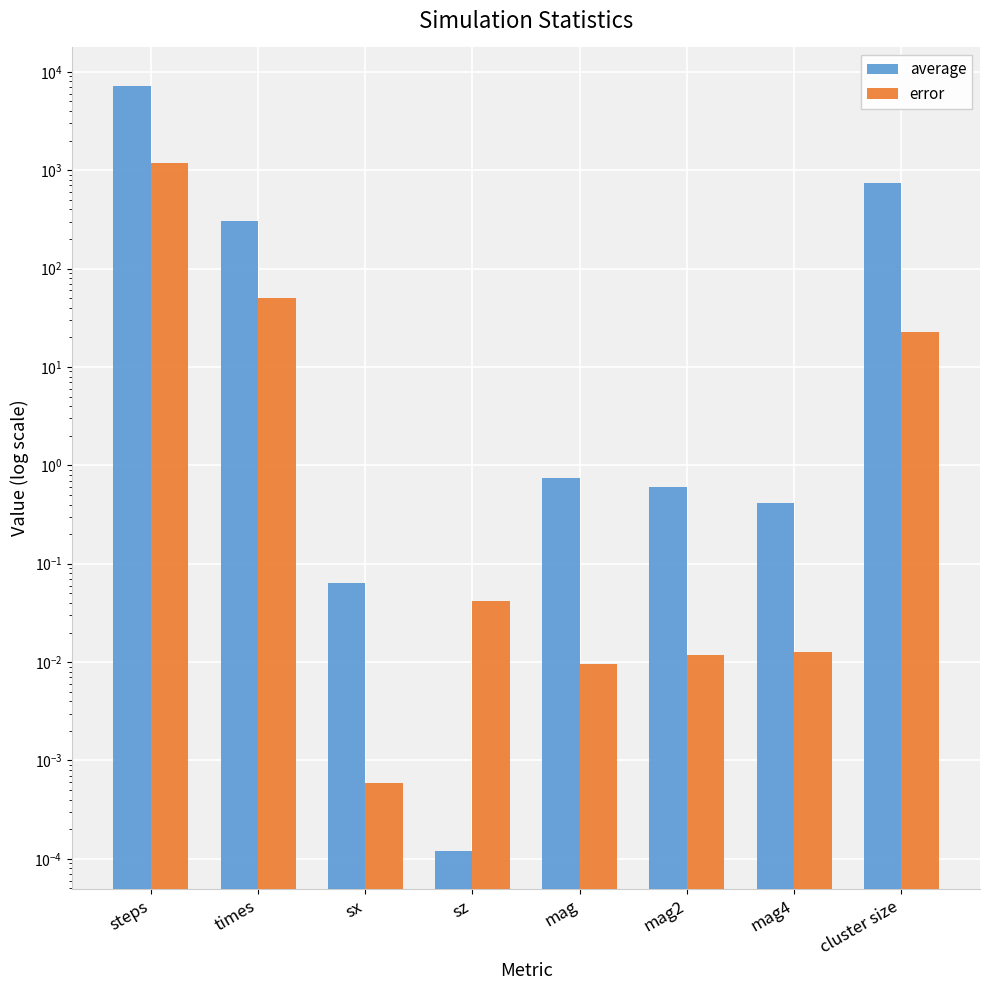

Reading right to left, transcribe all the data shown in this chart.

average: cluster size=736.0	mag4=0.4	mag2=0.6	mag=0.7	sz=0.0	sx=0.1	times=307.1	steps=7237.5
error: cluster size=22.8	mag4=0.0	mag2=0.0	mag=0.0	sz=0.0	sx=0.0	times=50.8	steps=1196.8